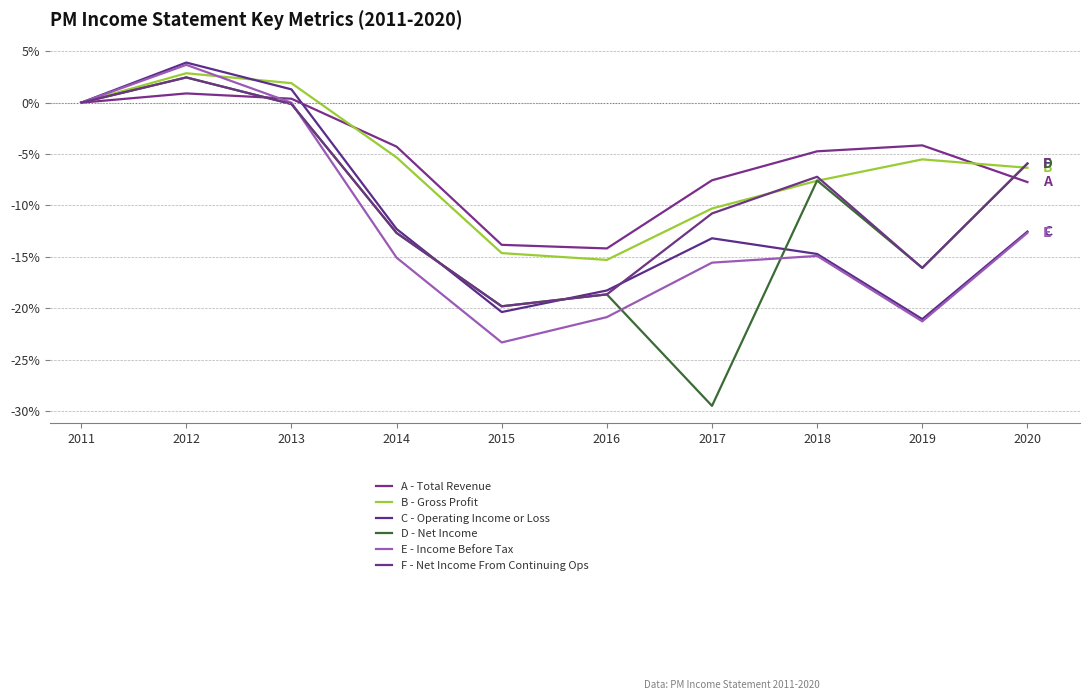

How many values in the E - Income Before Tax series are below -14?

6